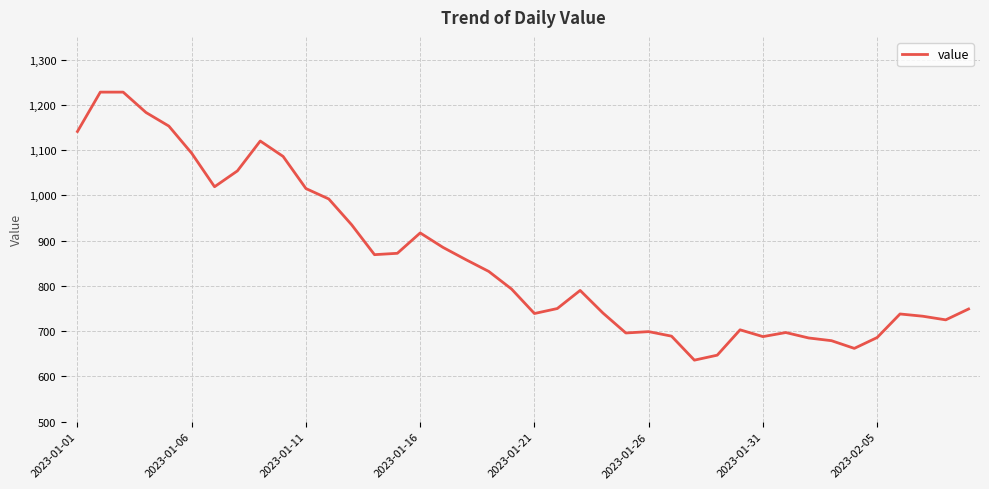

What is the greatest value displayed?

1228